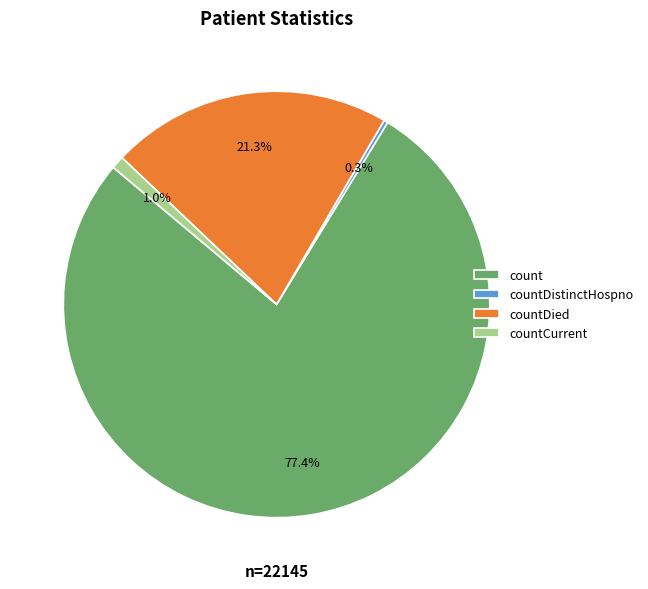

What is the largest slice in the pie chart?

count